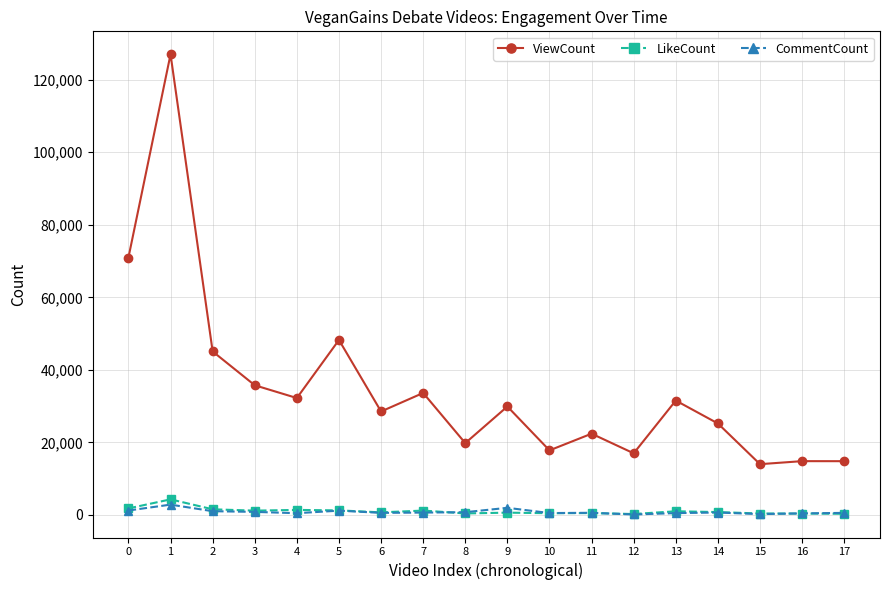

Is the value of LikeCount at 1 greater than the value of ViewCount at 4?

No